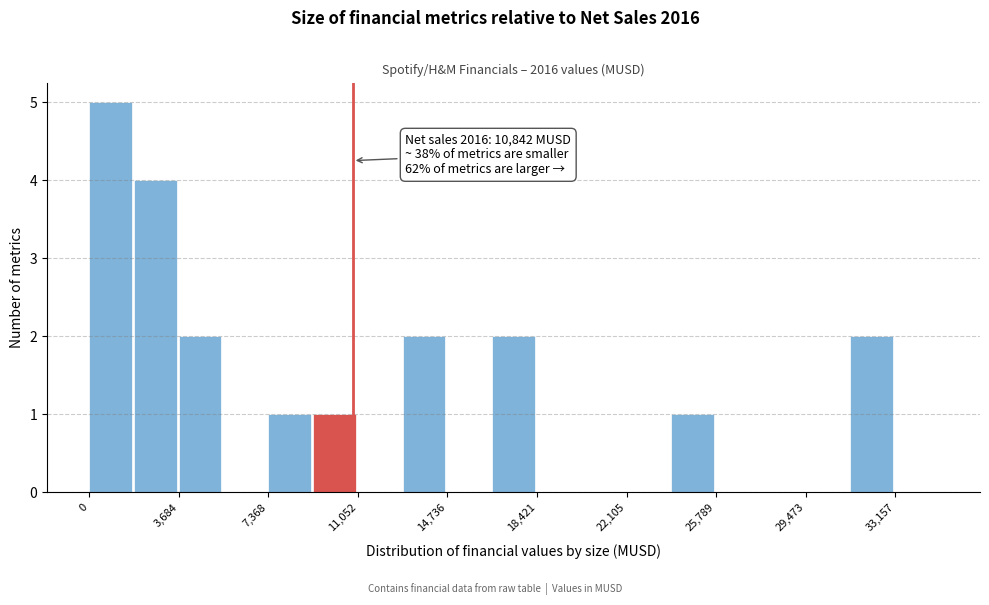

Read against the x-axis, roughly where is the centre of the tallest bar?

1000